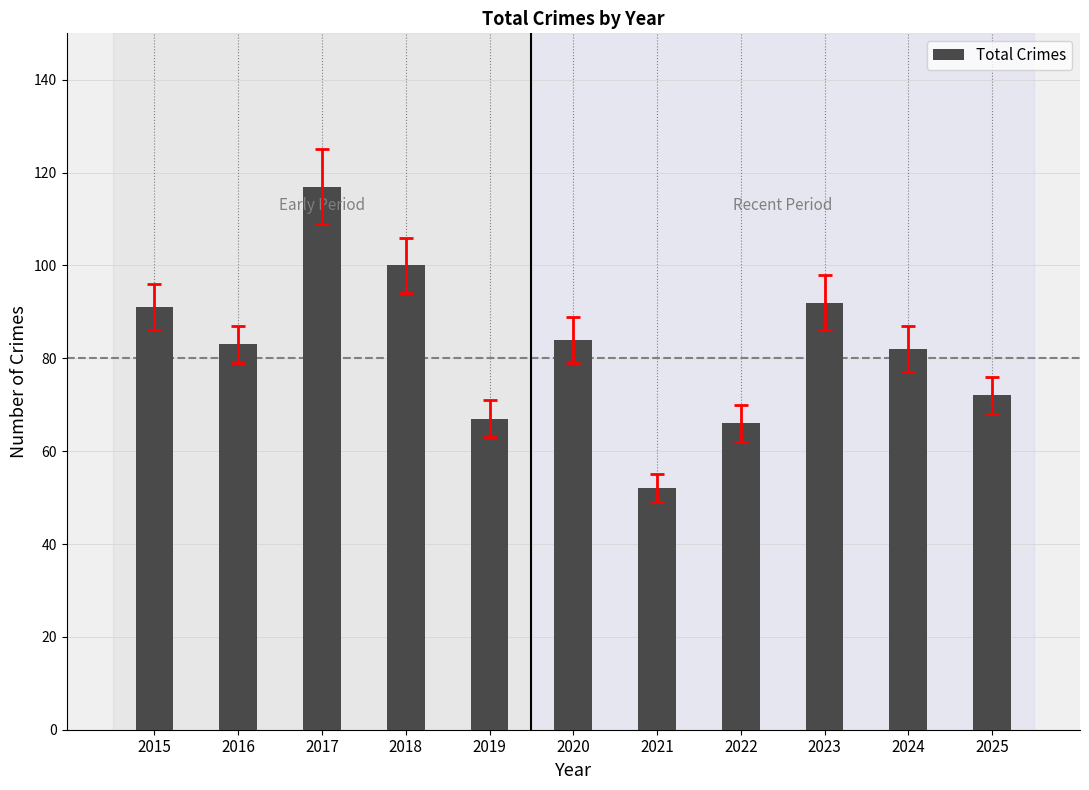

What is the difference between the values at 2025 and 2022?

6